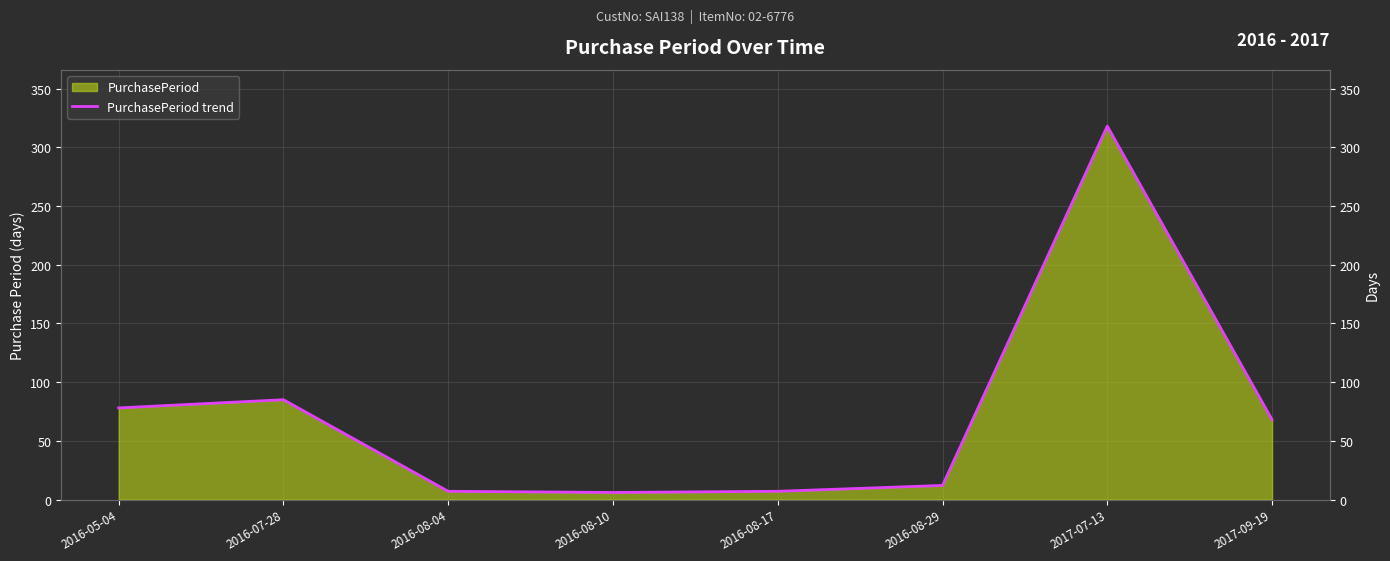

What is the label of the 7th point from the left?

2017-07-13